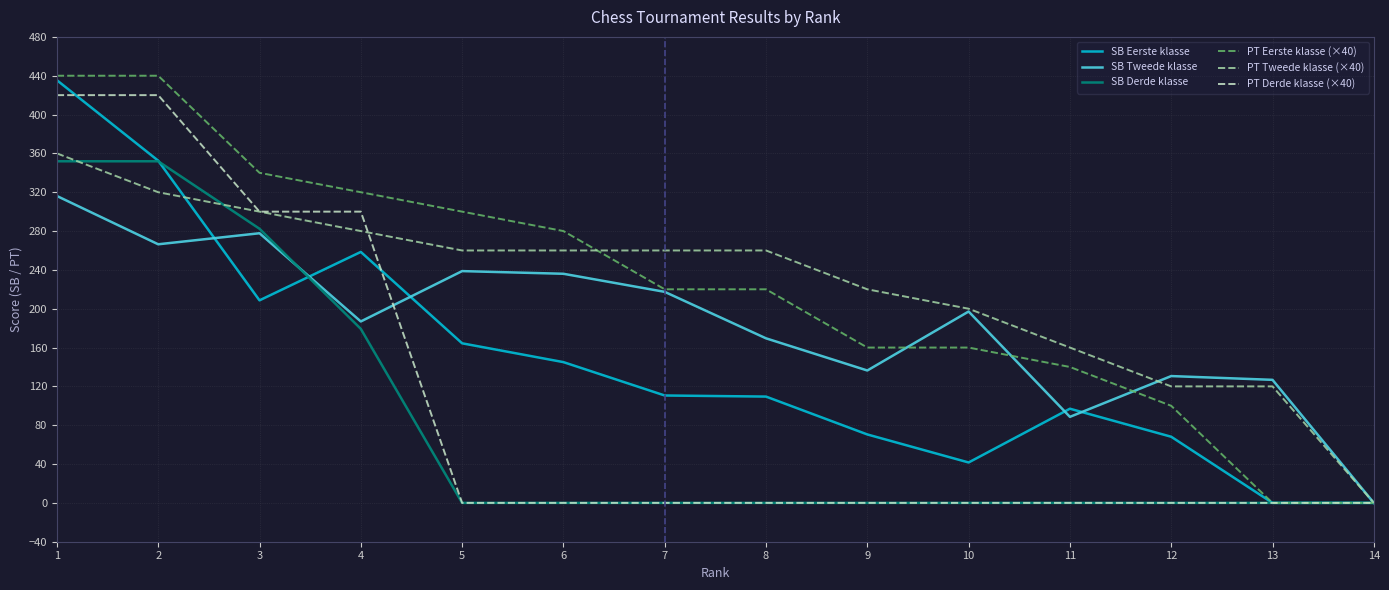

Does the chart have visible grid lines?

Yes